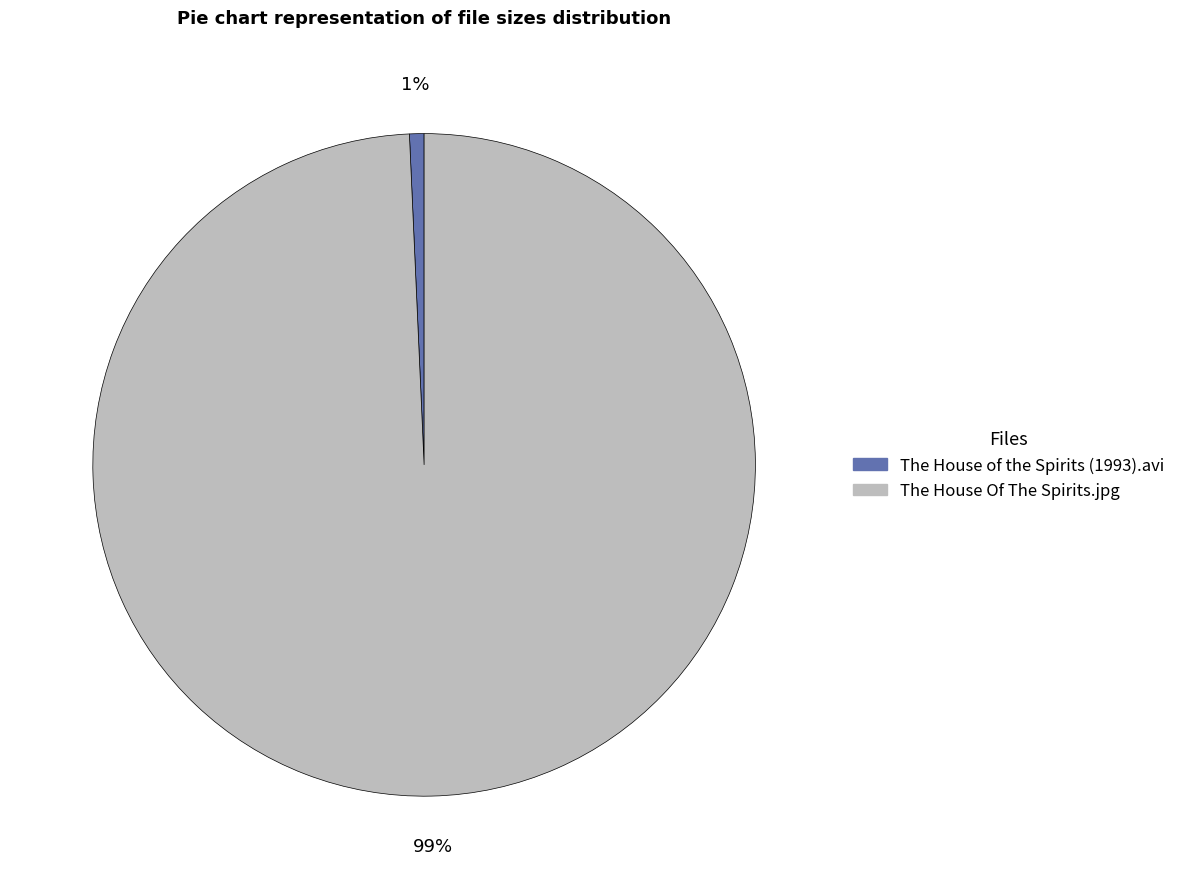

Combined, do The House of the Spirits (1993).avi and The House Of The Spirits.jpg account for over 50%?

Yes